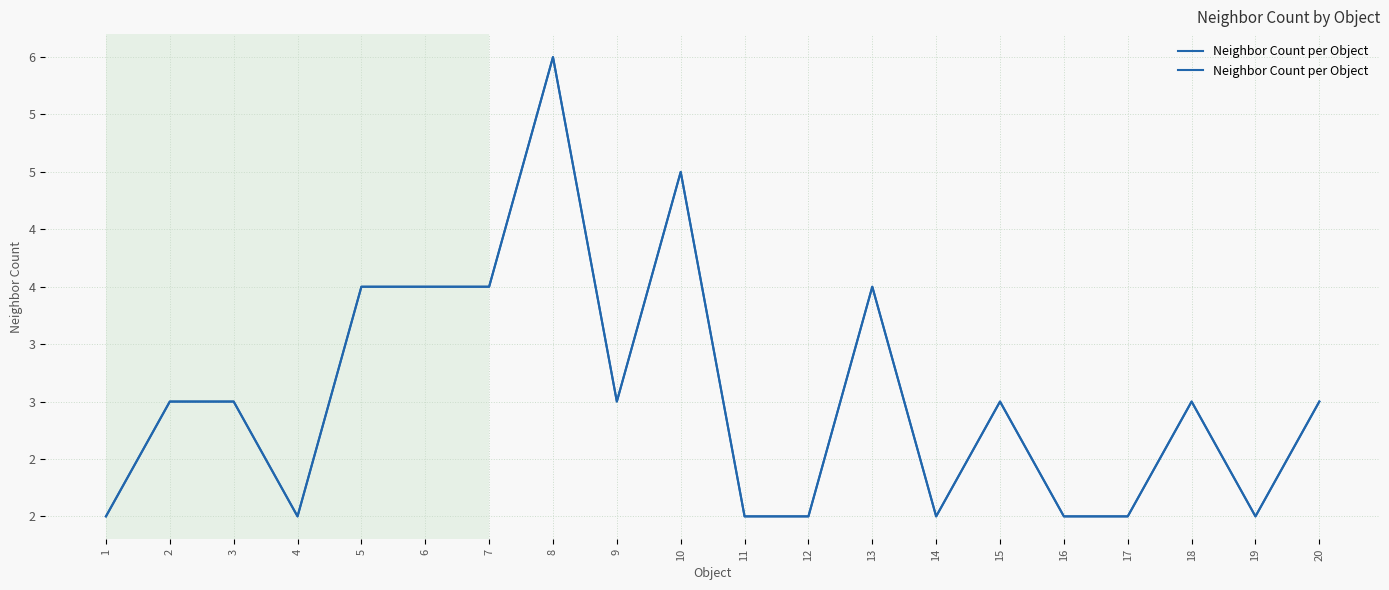

What is the average value?

3